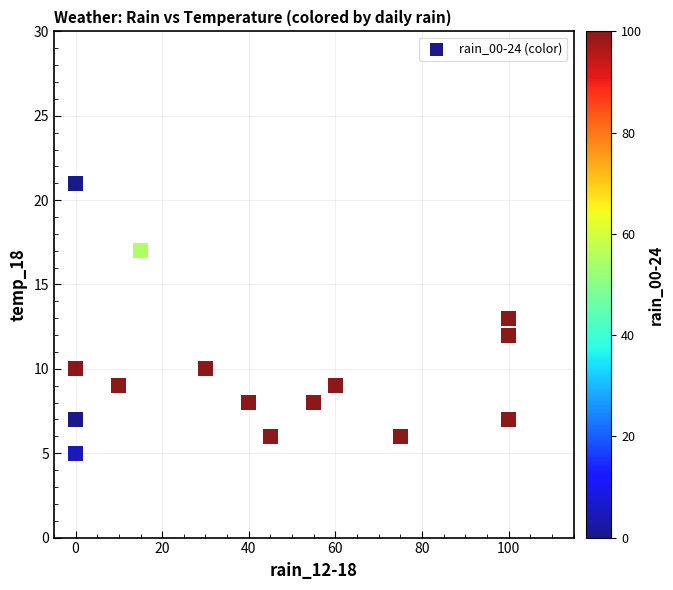

What is the range of X values (max minus min)?

100